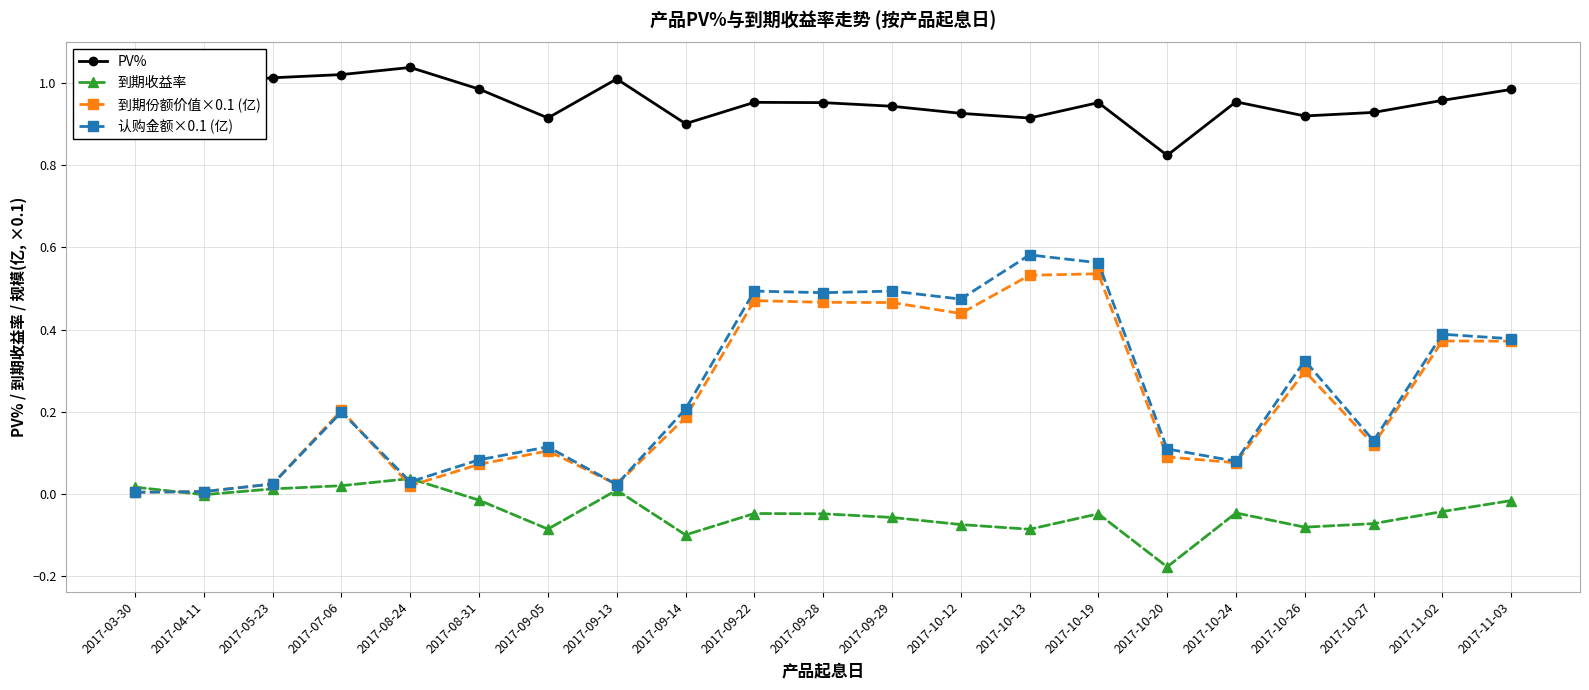

What is the label of the 14th point from the right?

2017-09-13